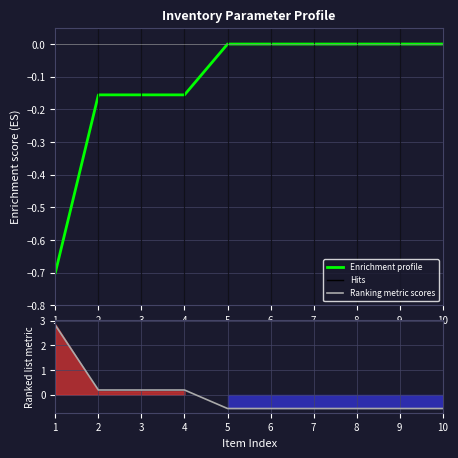

At how many categories does at least one series exceed 2?

1